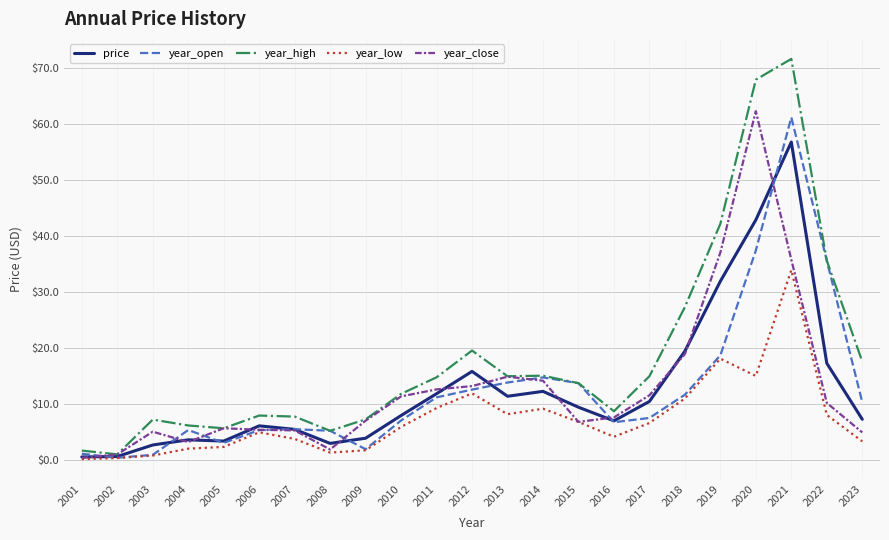

Is this an area chart (filled region under the line)?

No